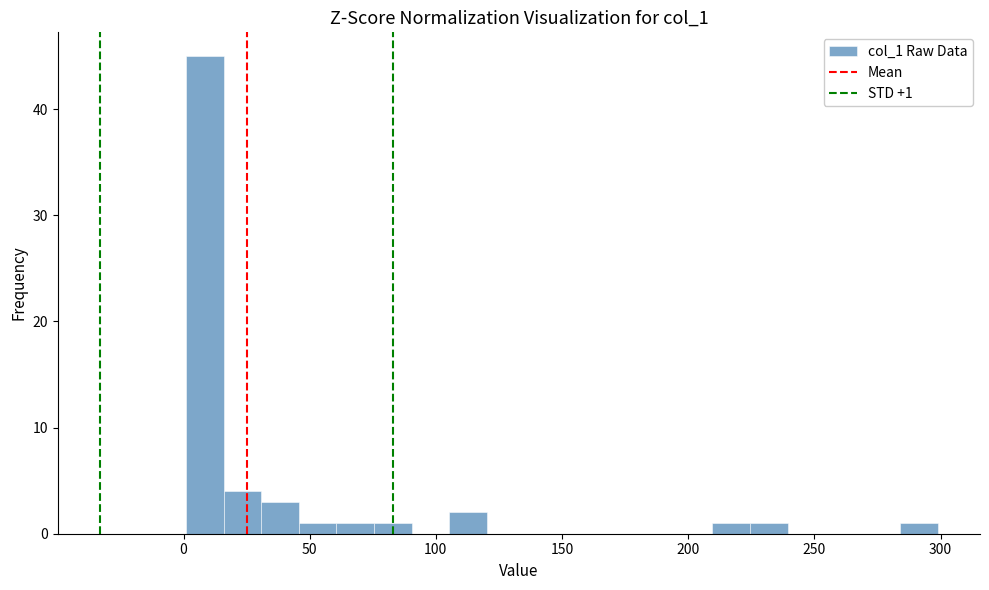

Around what value on the x-axis is the tallest bar? Give the approximate position of its centre, as read against the axis.

10